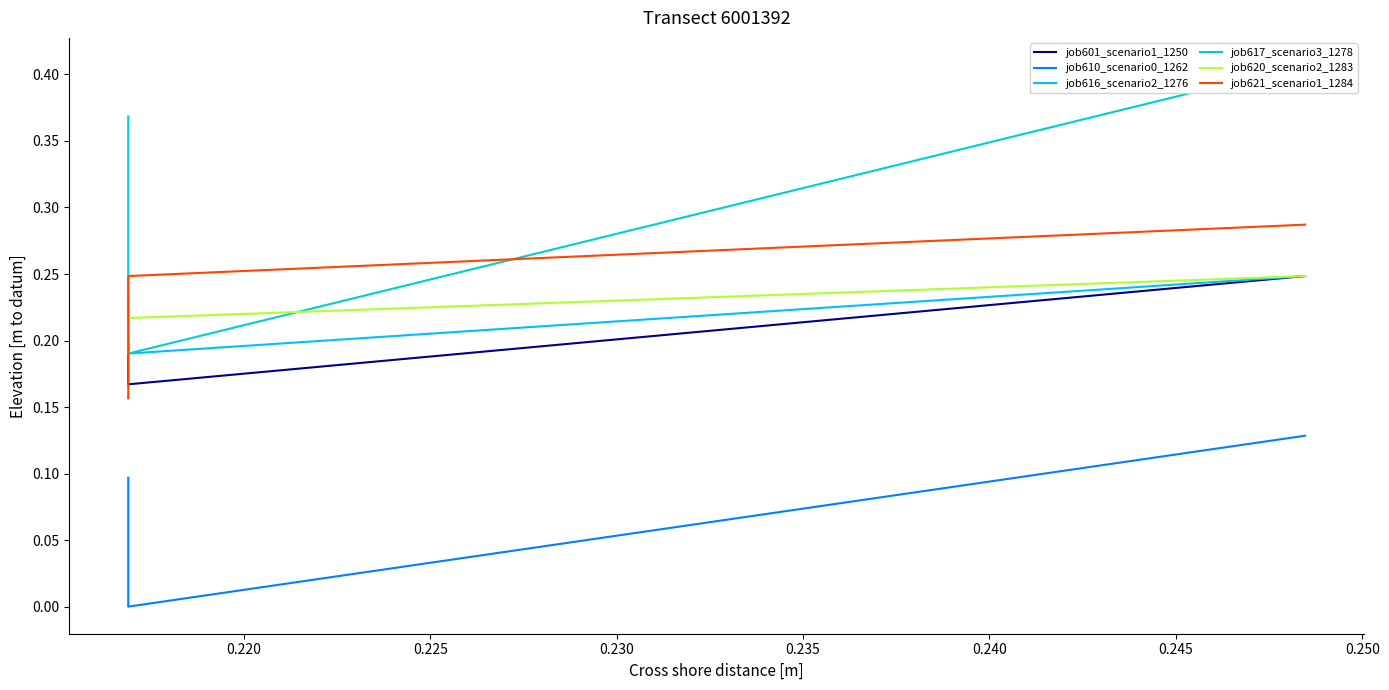

The value of job620_scenario2_1283 at 0.225 is 0.2. True or false?

True